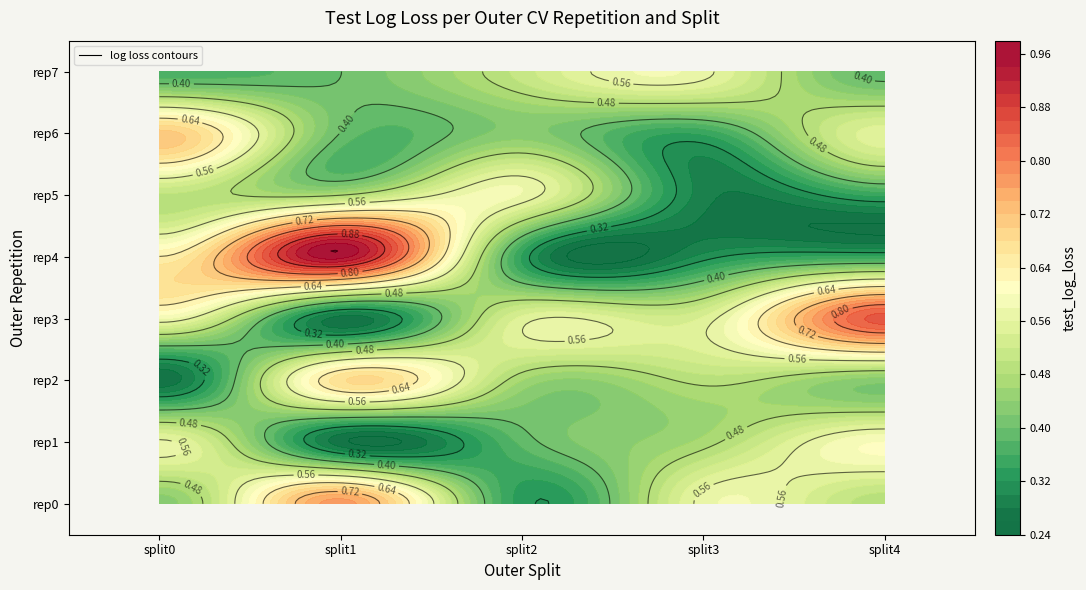

Reading left to right, list all the values displayed in this chart.

outer-repetition0_outer-split0=0.4	outer-repetition0_outer-split1=0.8	outer-repetition0_outer-split2=0.3	outer-repetition0_outer-split3=0.6	outer-repetition0_outer-split4=0.5	outer-repetition1_outer-split0=0.6	outer-repetition1_outer-split1=0.3	outer-repetition1_outer-split2=0.4	outer-repetition1_outer-split3=0.5	outer-repetition1_outer-split4=0.6	outer-repetition2_outer-split0=0.3	outer-repetition2_outer-split1=0.7	outer-repetition2_outer-split2=0.5	outer-repetition2_outer-split3=0.5	outer-repetition2_outer-split4=0.4	outer-repetition3_outer-split0=0.6	outer-repetition3_outer-split1=0.3	outer-repetition3_outer-split2=0.5	outer-repetition3_outer-split3=0.5	outer-repetition3_outer-split4=0.8	outer-repetition4_outer-split0=0.6	outer-repetition4_outer-split1=0.9	outer-repetition4_outer-split2=0.3	outer-repetition4_outer-split3=0.3	outer-repetition4_outer-split4=0.3	outer-repetition5_outer-split0=0.5	outer-repetition5_outer-split1=0.5	outer-repetition5_outer-split2=0.6	outer-repetition5_outer-split3=0.3	outer-repetition5_outer-split4=0.3	outer-repetition6_outer-split0=0.7	outer-repetition6_outer-split1=0.4	outer-repetition6_outer-split2=0.4	outer-repetition6_outer-split3=0.3	outer-repetition6_outer-split4=0.6	outer-repetition7_outer-split0=0.4	outer-repetition7_outer-split1=0.4	outer-repetition7_outer-split2=0.5	outer-repetition7_outer-split3=0.6	outer-repetition7_outer-split4=0.4